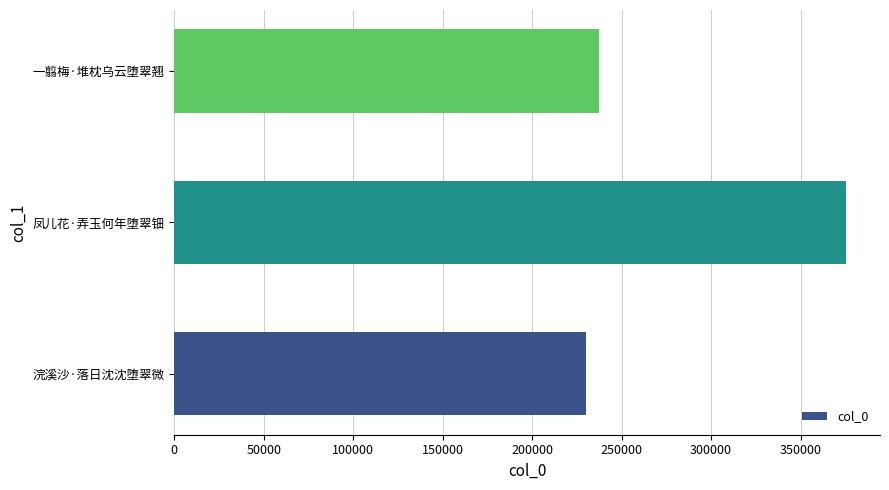

What is the greatest value displayed?

375610